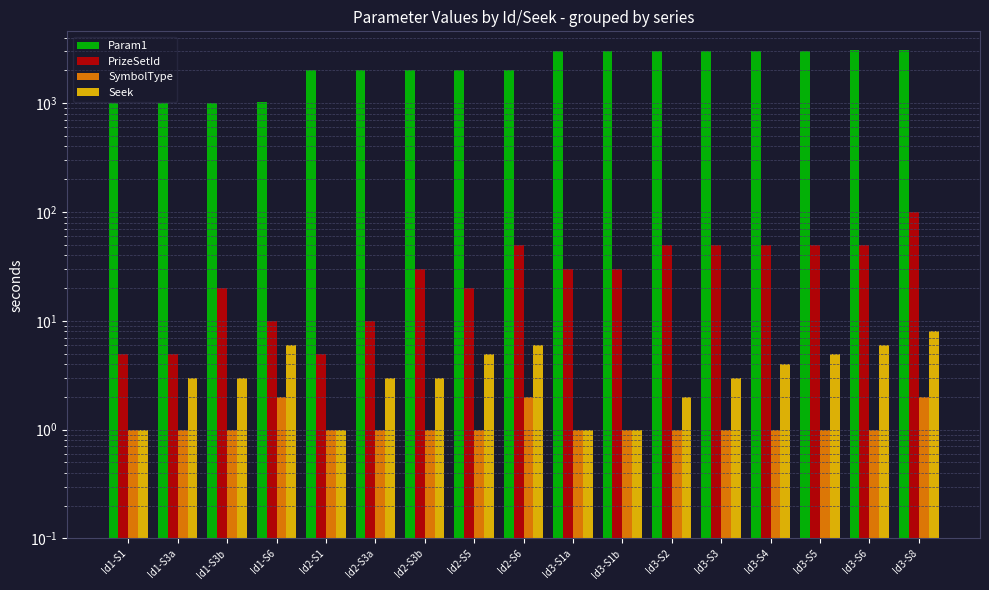

List the labels in order of Param1 value, smallest first.

Id1-S1, Id1-S3a, Id1-S3b, Id1-S6, Id2-S1, Id2-S3a, Id2-S3b, Id2-S5, Id2-S6, Id3-S1a, Id3-S1b, Id3-S2, Id3-S3, Id3-S4, Id3-S5, Id3-S6, Id3-S8